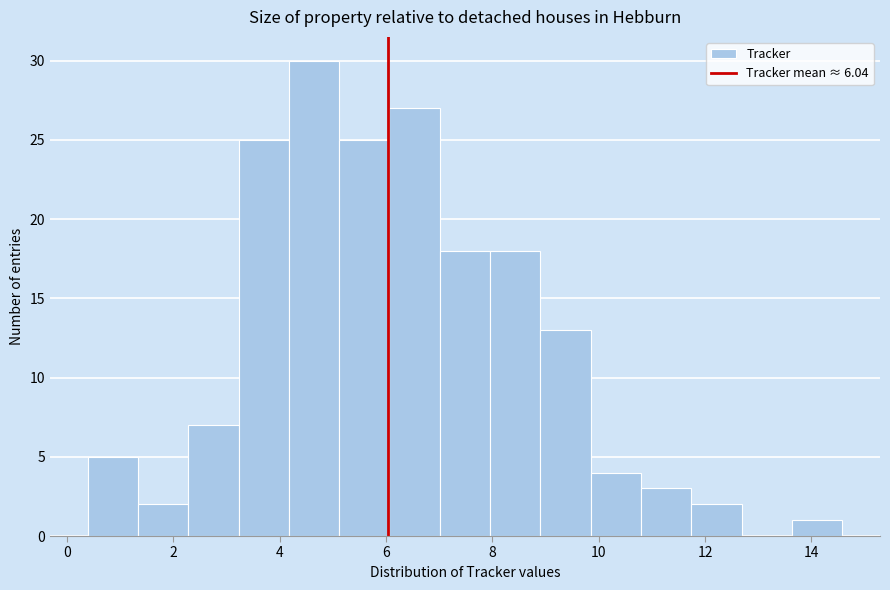

Over which range of the x-axis is the bar tallest?

4.2 to 5.2